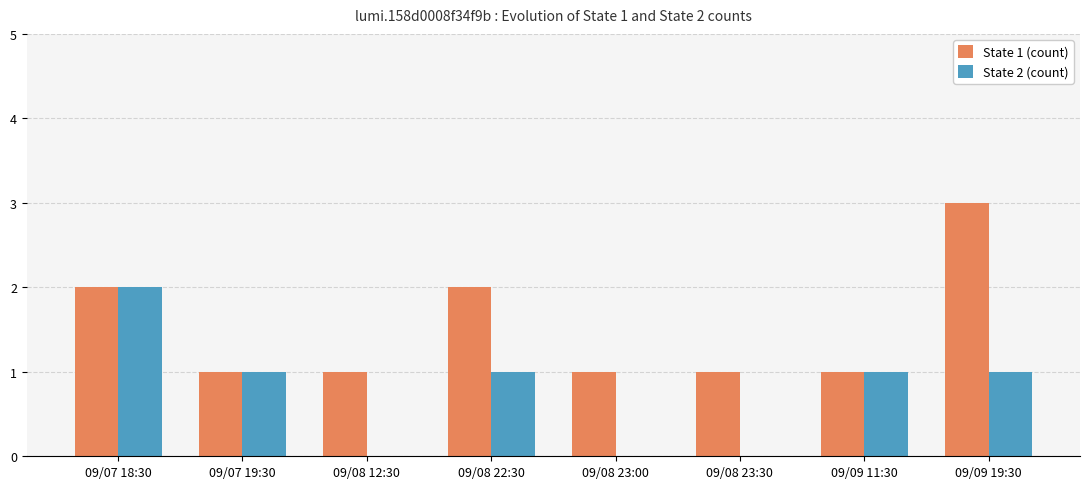

Reading left to right, extract all data points from this chart.

State 1 (count): 09/07 18:30=2	09/07 19:30=1	09/08 12:30=1	09/08 22:30=2	09/08 23:00=1	09/08 23:30=1	09/09 11:30=1	09/09 19:30=3
State 2 (count): 09/07 18:30=2	09/07 19:30=1	09/08 12:30=0	09/08 22:30=1	09/08 23:00=0	09/08 23:30=0	09/09 11:30=1	09/09 19:30=1